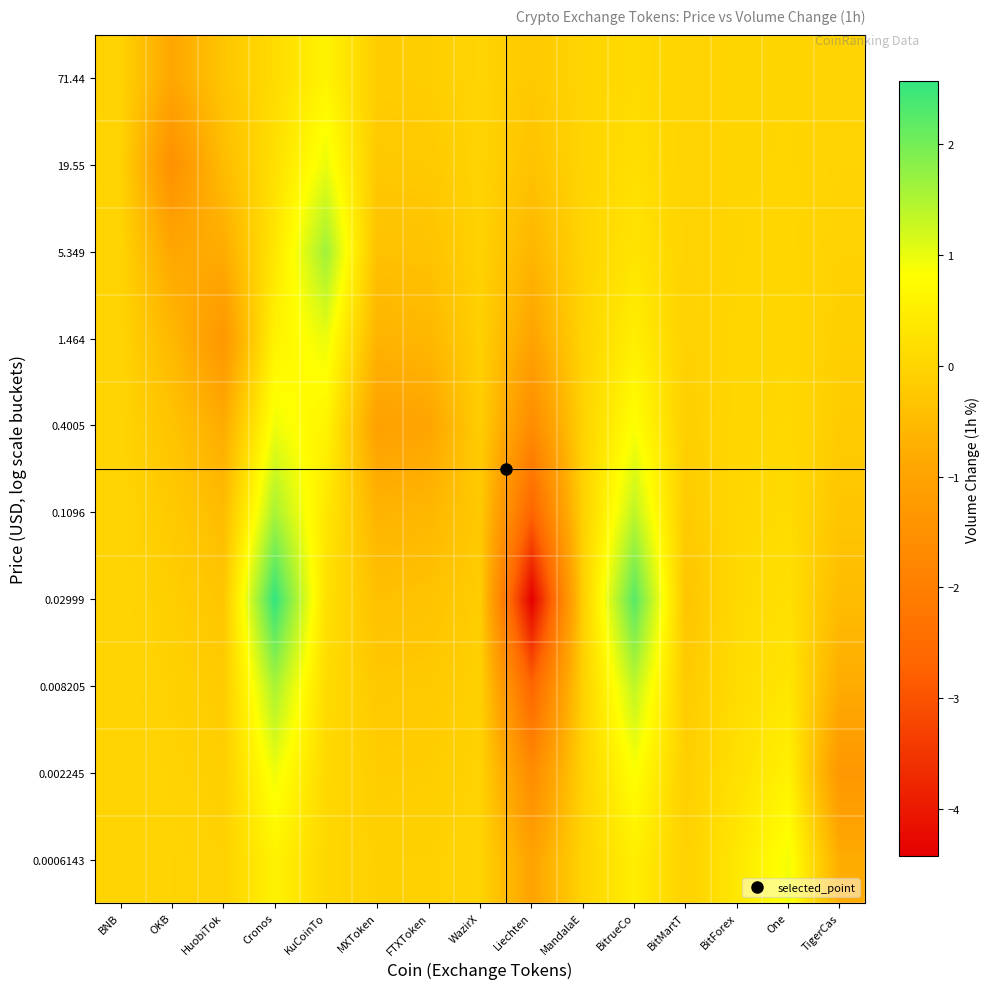

Reading right to left, extract all data points from this chart.

0.0006143: TigerCas=-0.8	One=0.9	BitForex=0.4	BitMartT=-0.1	BitrueCo=0.5	MandalaE=-0.0	Liechten=-1.0	WazirX=-0.0	FTXToken=-0.1	MXToken=-0.1	KuCoinTo=0.0	Cronos=0.6	HuobiTok=-0.1	OKB=-0.0	BNB=-0.0
0.002245: TigerCas=-1.3	One=0.6	BitForex=0.2	BitMartT=-0.1	BitrueCo=0.8	MandalaE=-0.0	Liechten=-1.6	WazirX=-0.1	FTXToken=-0.1	MXToken=-0.1	KuCoinTo=0.1	Cronos=0.9	HuobiTok=-0.1	OKB=-0.0	BNB=-0.0
0.008205: TigerCas=-0.8	One=0.3	BitForex=0.1	BitMartT=-0.2	BitrueCo=1.4	MandalaE=-0.1	Liechten=-2.7	WazirX=-0.1	FTXToken=-0.2	MXToken=-0.2	KuCoinTo=0.1	Cronos=1.6	HuobiTok=-0.2	OKB=-0.1	BNB=-0.0
0.02999: TigerCas=-0.5	One=0.2	BitForex=0.1	BitMartT=-0.3	BitrueCo=2.2	MandalaE=-0.1	Liechten=-4.4	WazirX=-0.1	FTXToken=-0.4	MXToken=-0.4	KuCoinTo=0.2	Cronos=2.6	HuobiTok=-0.3	OKB=-0.1	BNB=-0.0
0.1096: TigerCas=-0.3	One=0.1	BitForex=0.1	BitMartT=-0.2	BitrueCo=1.4	MandalaE=-0.1	Liechten=-2.7	WazirX=-0.2	FTXToken=-0.6	MXToken=-0.6	KuCoinTo=0.4	Cronos=1.6	HuobiTok=-0.5	OKB=-0.2	BNB=-0.0
0.4005: TigerCas=-0.2	One=0.1	BitForex=0.0	BitMartT=-0.1	BitrueCo=0.8	MandalaE=-0.0	Liechten=-1.6	WazirX=-0.1	FTXToken=-1.0	MXToken=-1.1	KuCoinTo=0.6	Cronos=0.9	HuobiTok=-0.8	OKB=-0.3	BNB=-0.0
1.464: TigerCas=-0.1	One=0.0	BitForex=0.0	BitMartT=-0.1	BitrueCo=0.5	MandalaE=-0.0	Liechten=-1.0	WazirX=-0.1	FTXToken=-0.6	MXToken=-0.6	KuCoinTo=1.0	Cronos=0.6	HuobiTok=-1.3	OKB=-0.6	BNB=-0.0
5.349: TigerCas=-0.1	One=0.0	BitForex=0.0	BitMartT=-0.0	BitrueCo=0.3	MandalaE=-0.0	Liechten=-0.6	WazirX=-0.1	FTXToken=-0.4	MXToken=-0.4	KuCoinTo=1.6	Cronos=0.3	HuobiTok=-0.8	OKB=-0.9	BNB=-0.0
19.55: TigerCas=-0.0	One=0.0	BitForex=0.0	BitMartT=-0.0	BitrueCo=0.2	MandalaE=-0.0	Liechten=-0.4	WazirX=-0.0	FTXToken=-0.2	MXToken=-0.2	KuCoinTo=1.0	Cronos=0.2	HuobiTok=-0.5	OKB=-1.5	BNB=-0.0
71.44: TigerCas=-0.0	One=0.0	BitForex=0.0	BitMartT=-0.0	BitrueCo=0.1	MandalaE=-0.0	Liechten=-0.2	WazirX=-0.0	FTXToken=-0.1	MXToken=-0.1	KuCoinTo=0.6	Cronos=0.1	HuobiTok=-0.3	OKB=-0.9	BNB=-0.1